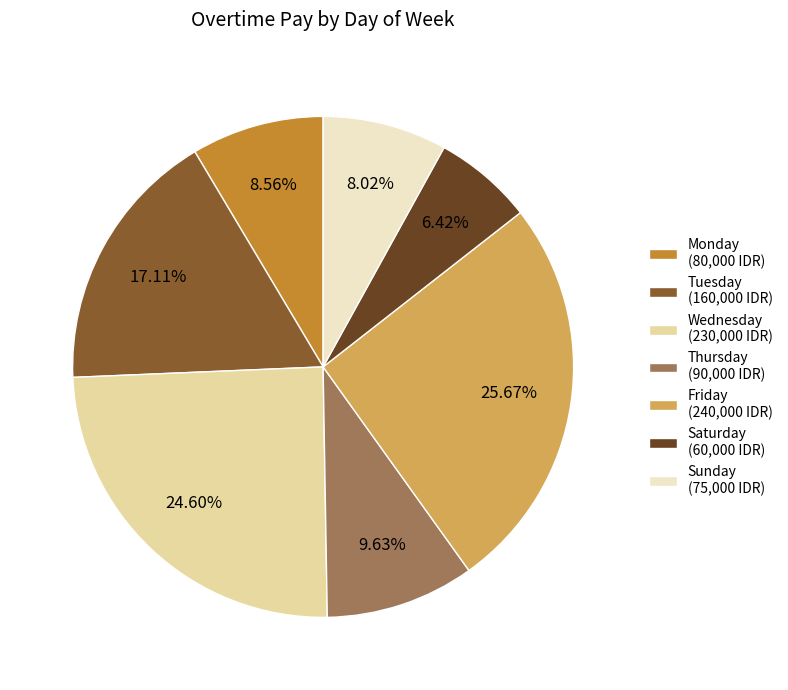

How many slices are in this pie chart?

7